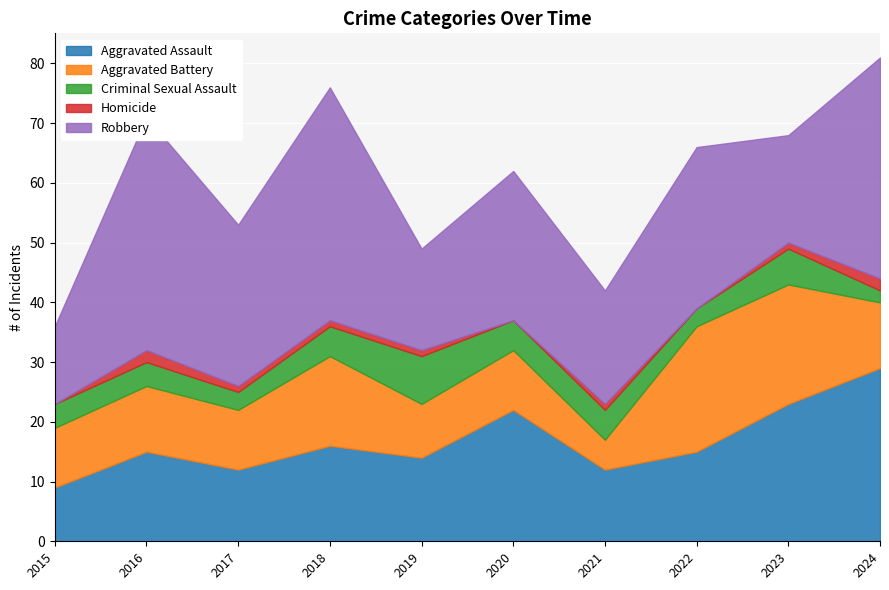

Which series has the largest total across all categories?

Robbery